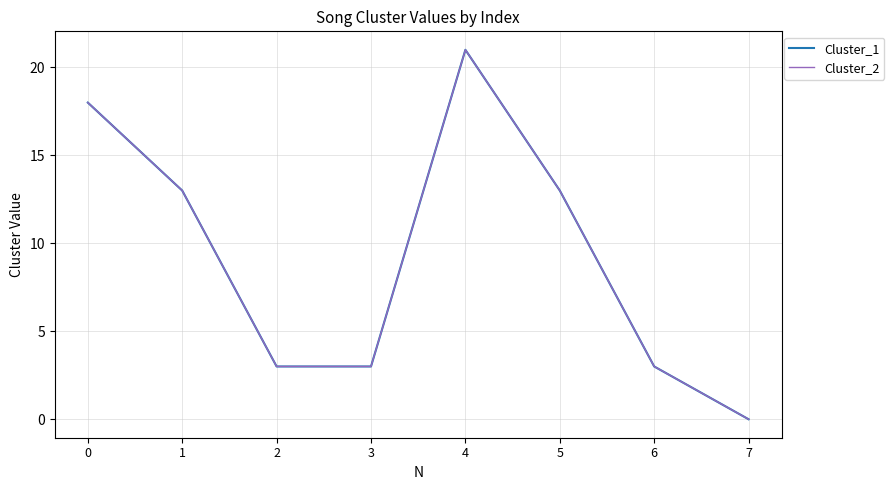

Is this an area chart (filled region under the line)?

No